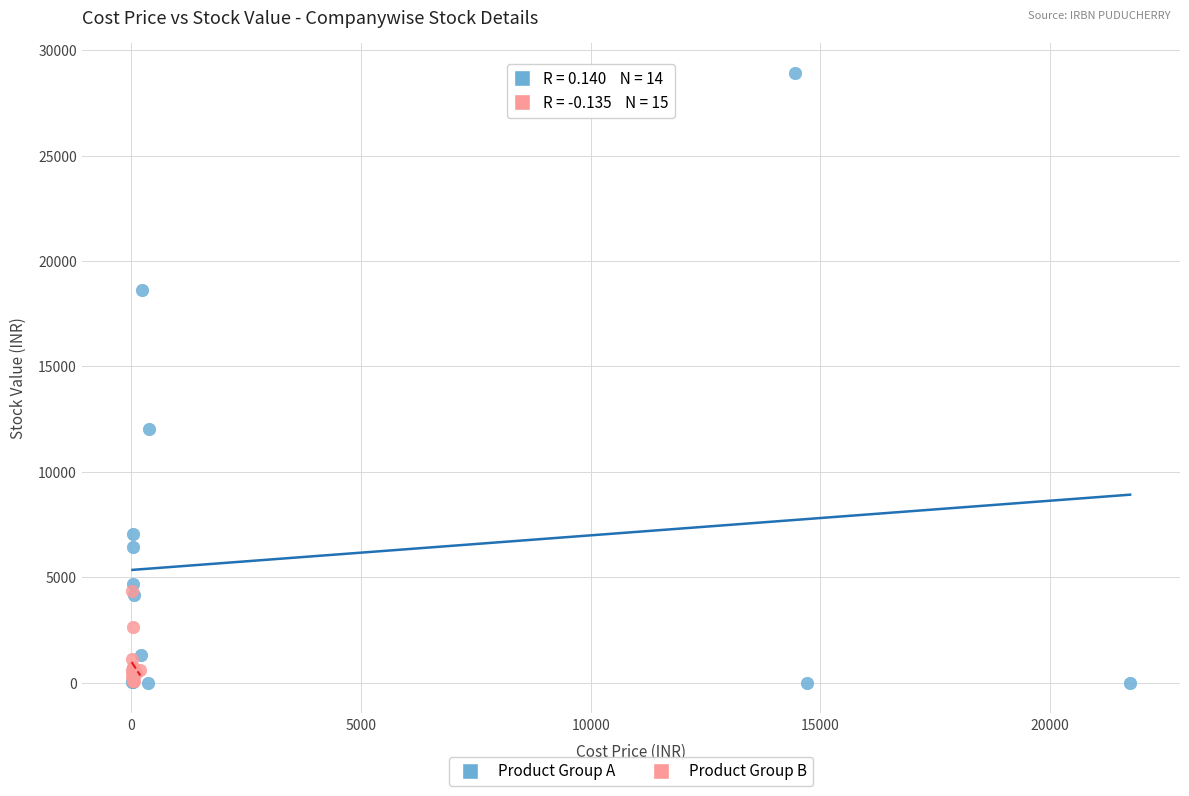

Which series contains the highest Y value?

Product Group A